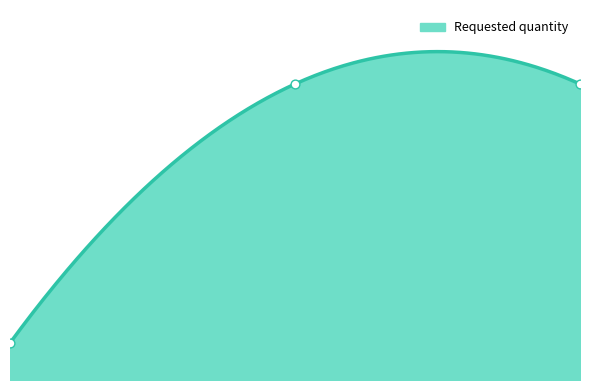

Between 0.00 and 1.00, which is larger?

1.00